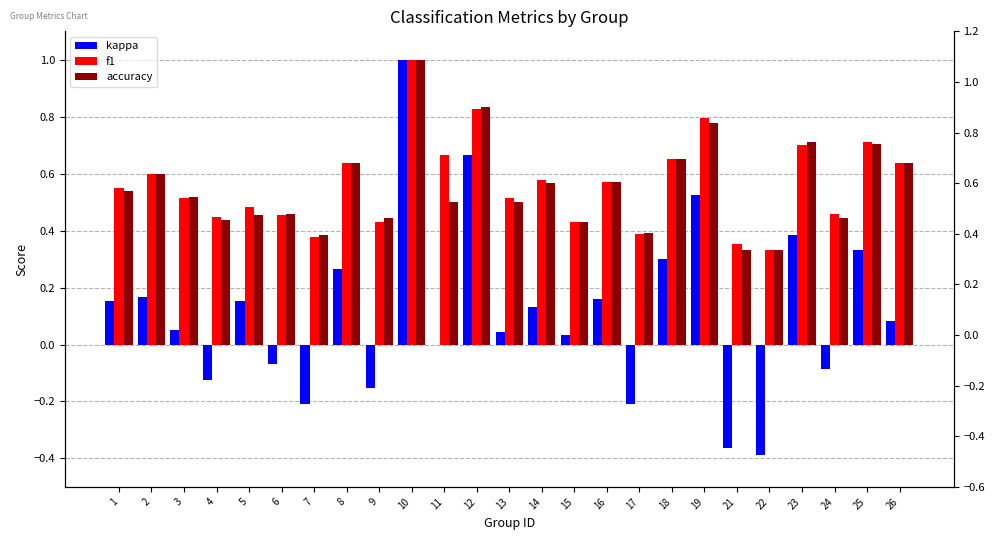

At how many categories does at least one series exceed 0?

25